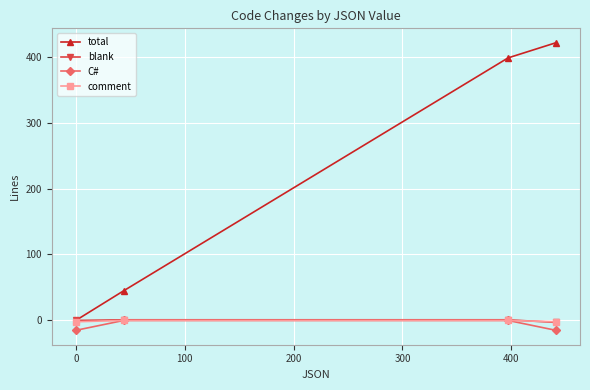

What is the minimum value for blank?

-3